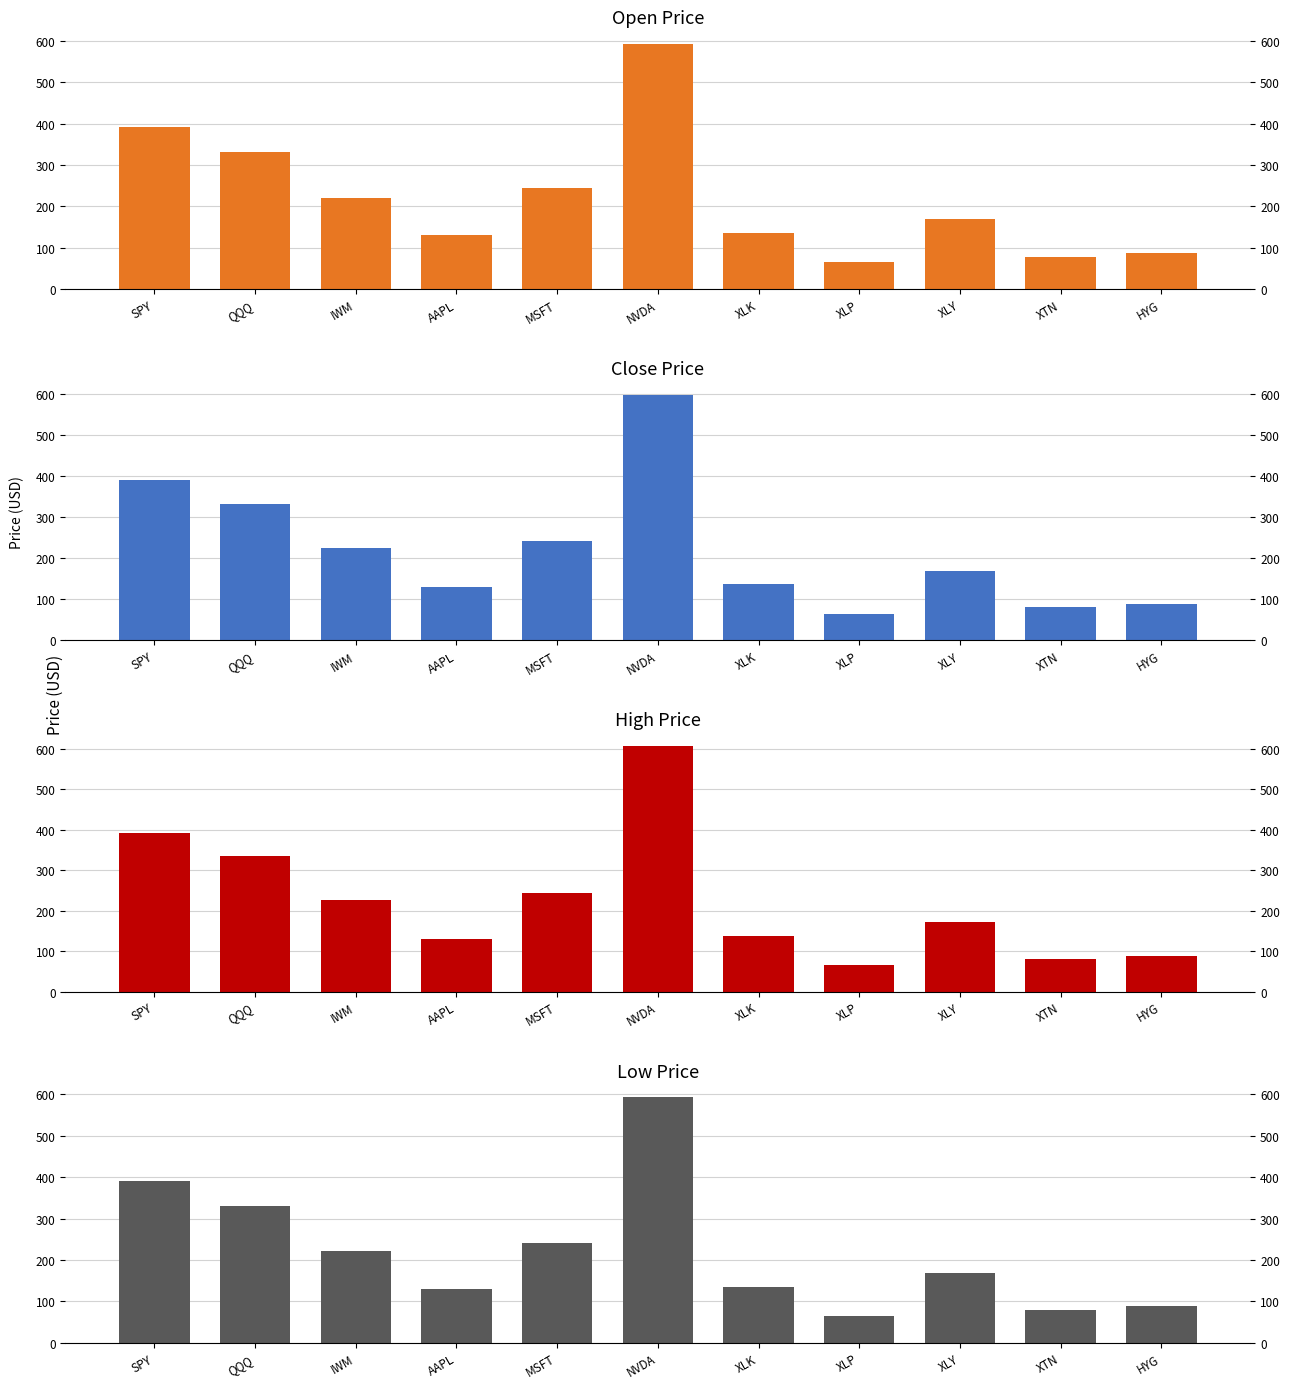

Which category has the lowest value across all series?

XLP